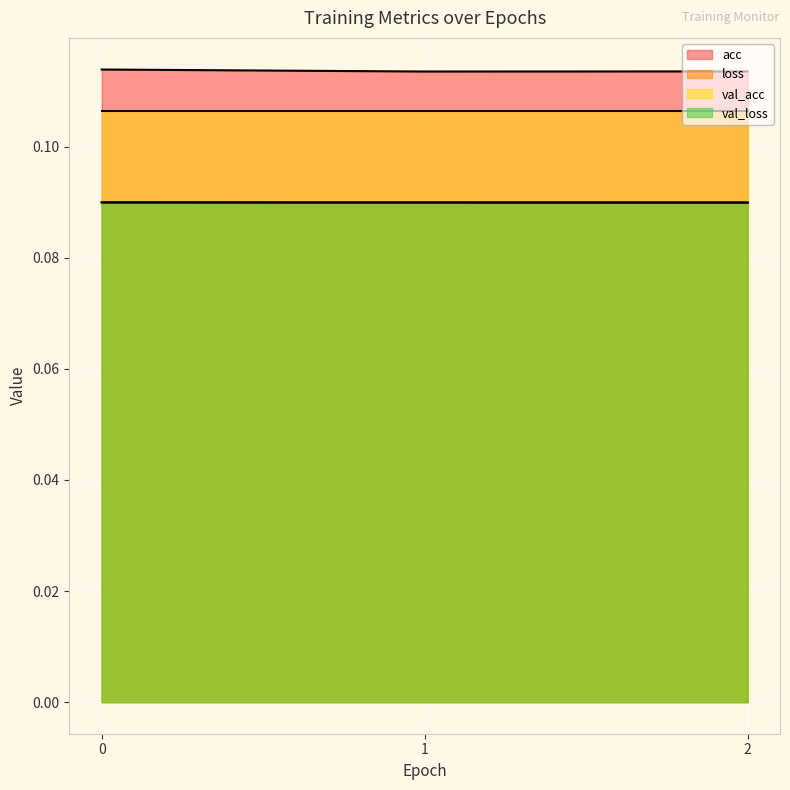

Where is acc nearest to the value 0?

1